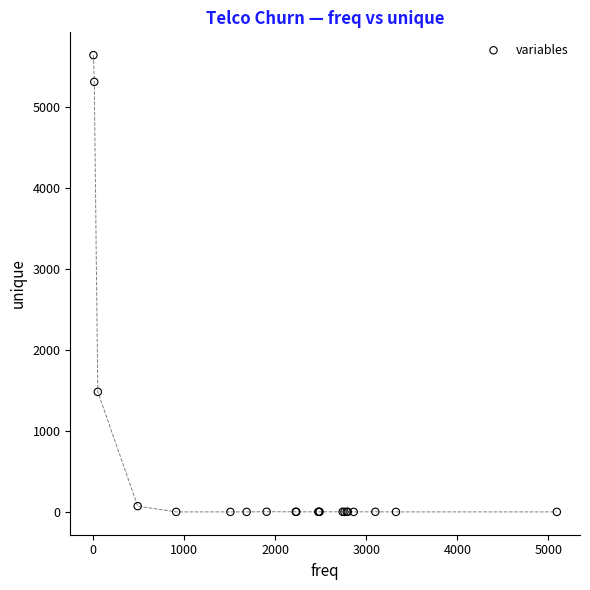

What Y value in the scatter plot is closest to 2818?

1482